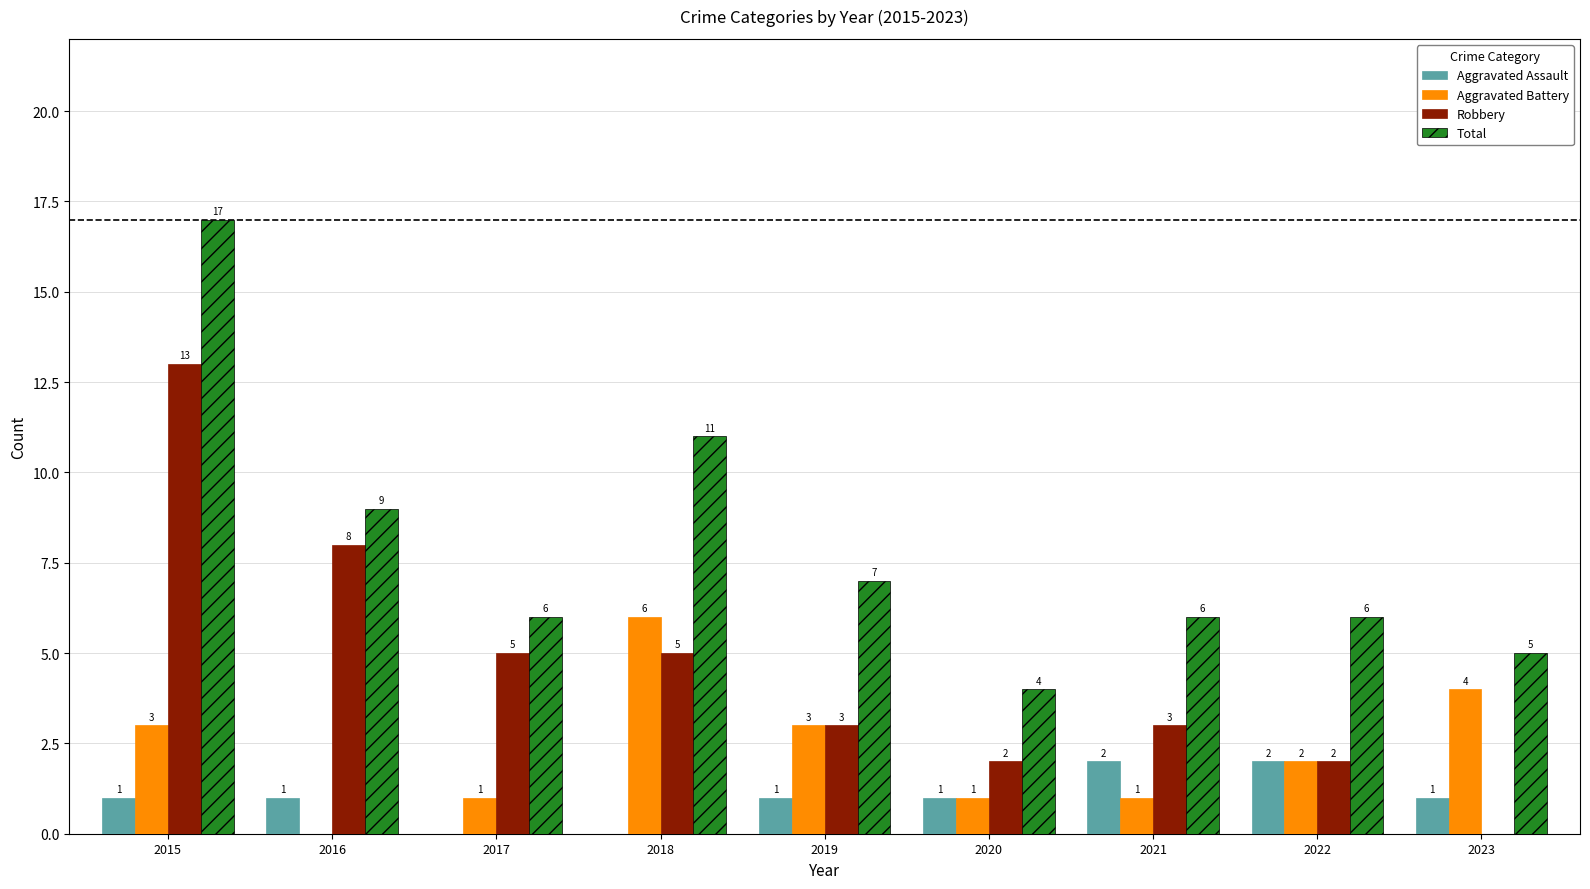

Reading left to right, extract all data points from this chart.

Aggravated Assault: 2015=1	2016=1	2017=0	2018=0	2019=1	2020=1	2021=2	2022=2	2023=1
Aggravated Battery: 2015=3	2016=0	2017=1	2018=6	2019=3	2020=1	2021=1	2022=2	2023=4
Robbery: 2015=13	2016=8	2017=5	2018=5	2019=3	2020=2	2021=3	2022=2	2023=0
Total: 2015=17	2016=9	2017=6	2018=11	2019=7	2020=4	2021=6	2022=6	2023=5